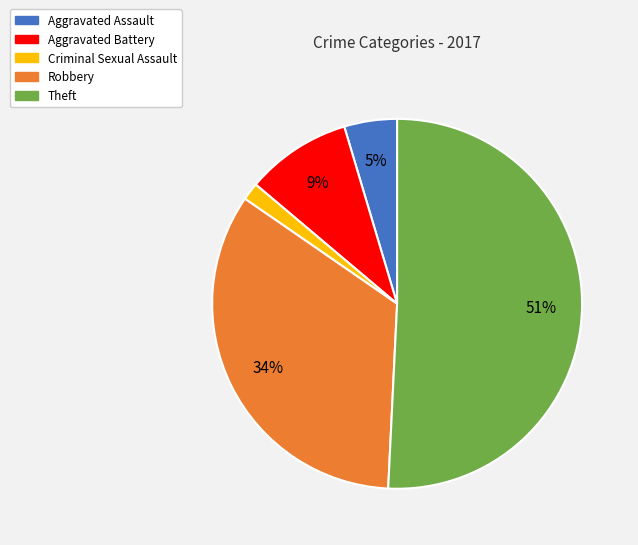

Rank the categories by value from lowest to highest.

Criminal Sexual Assault, Aggravated Assault, Aggravated Battery, Robbery, Theft